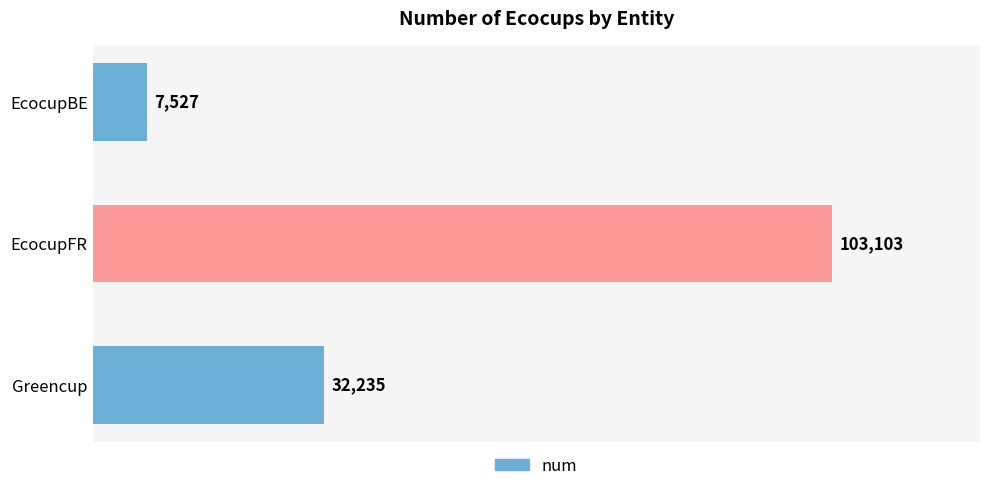

Is it true that the value at Greencup is 46920?

False